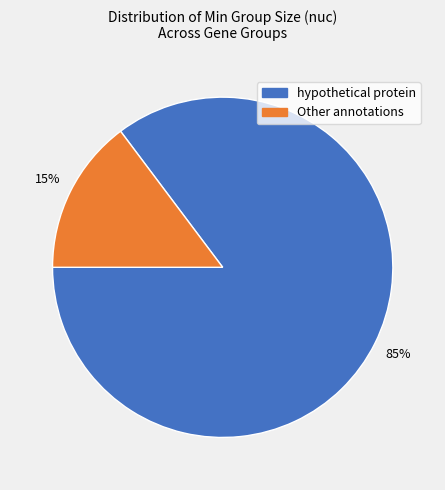

Is there any slice that represents more than half of the pie?

Yes